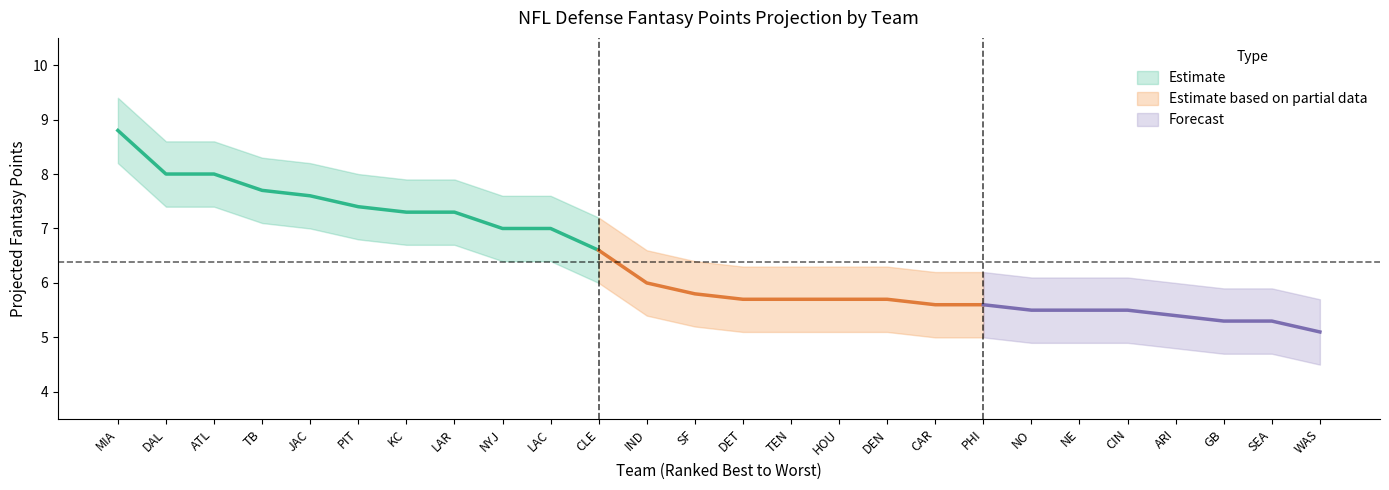

What is the sum of all Upper Band values?

181.7